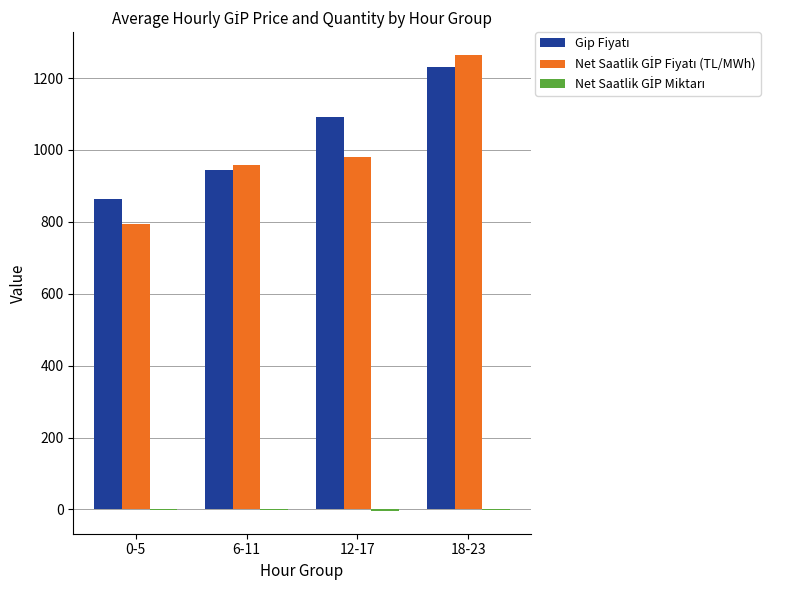

How many groups of bars are there?

4